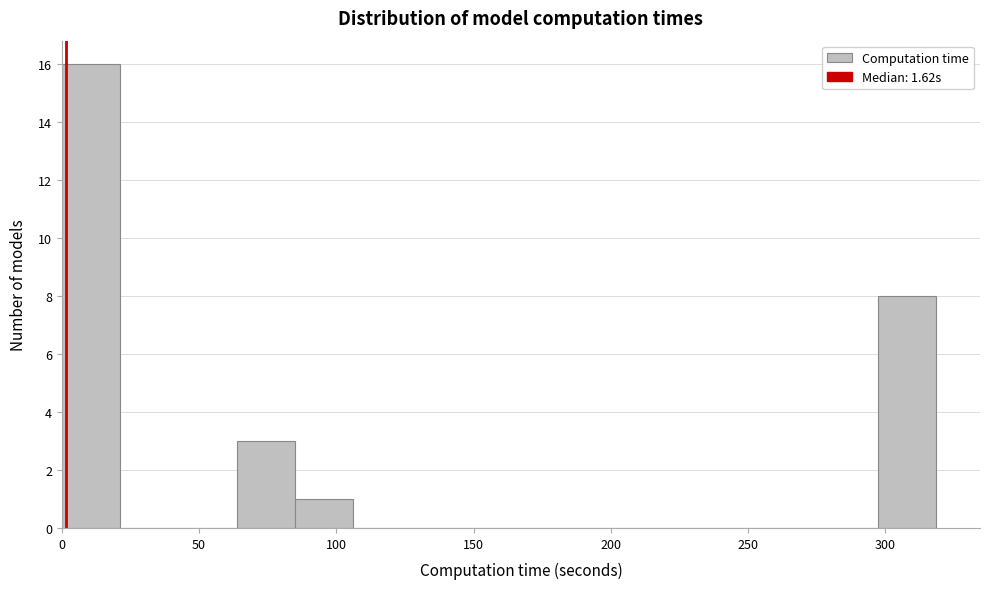

Over which range of the x-axis is the bar tallest?

0 to 20